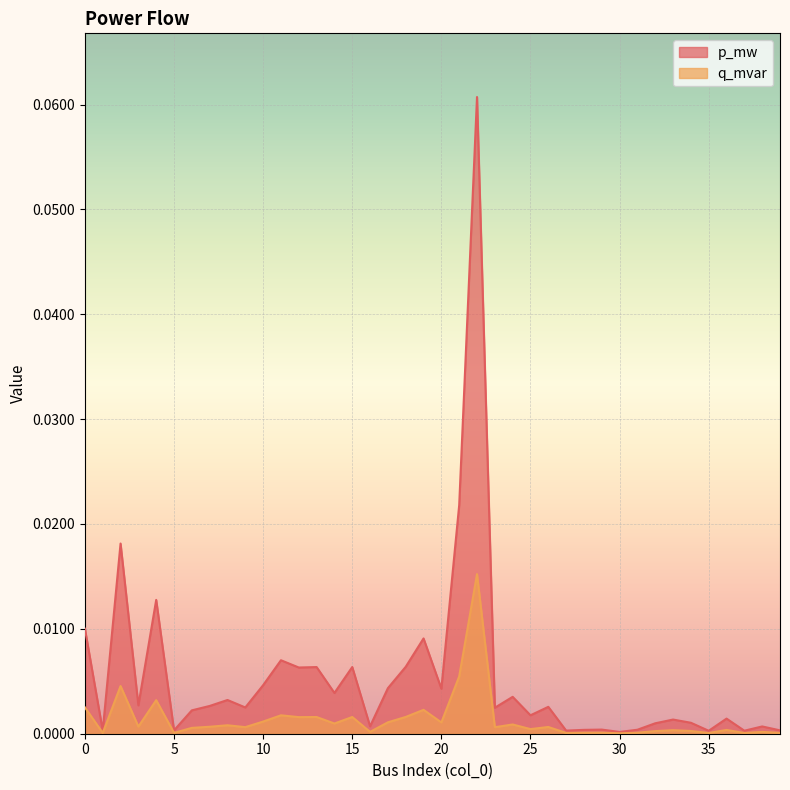

True or false: p_mw and q_mvar cross at least once.

False